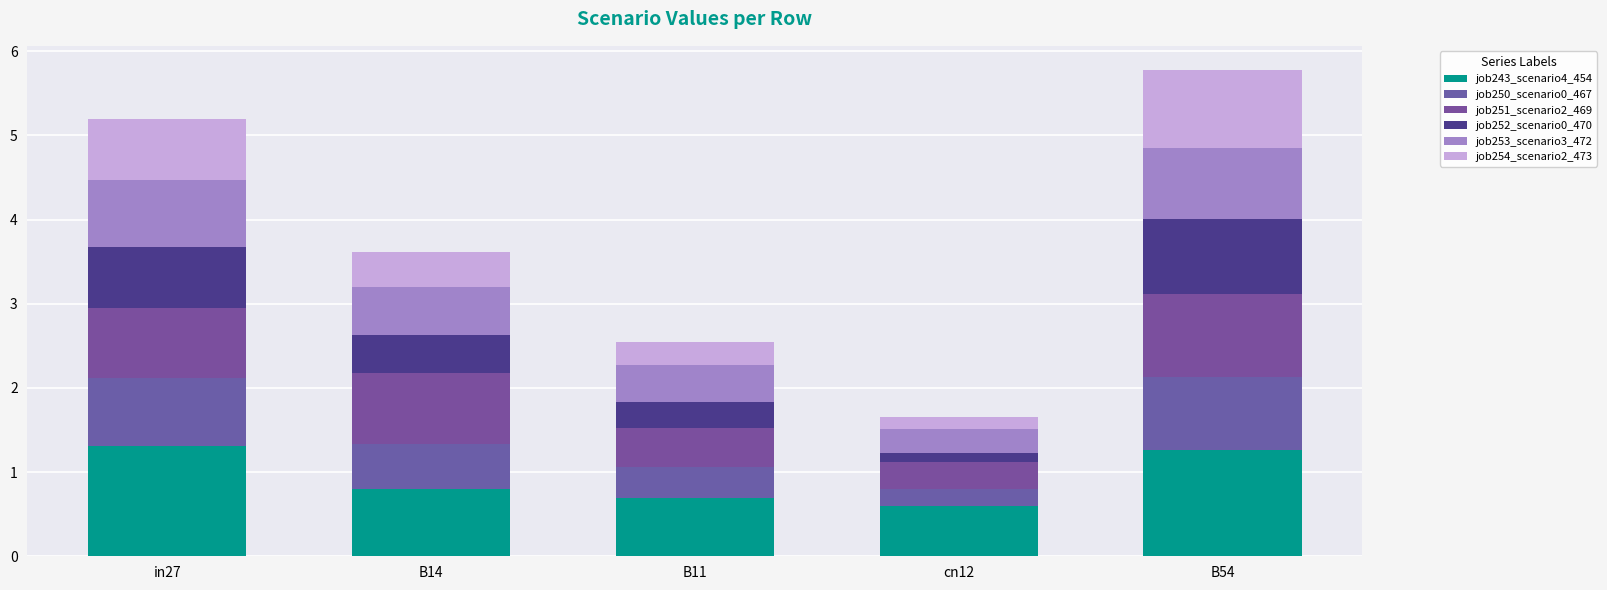

How many bars are there in total?

5